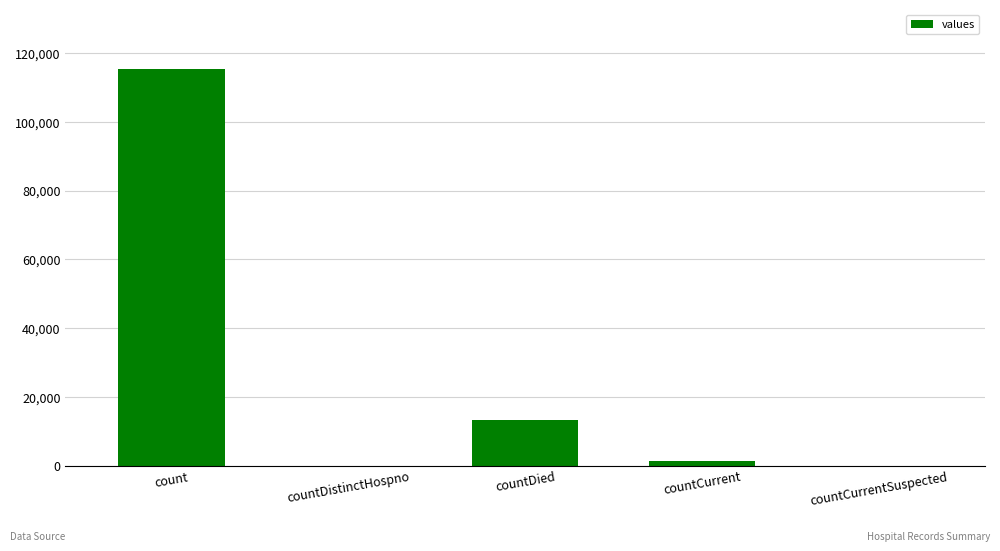

Are the bars horizontal?

No